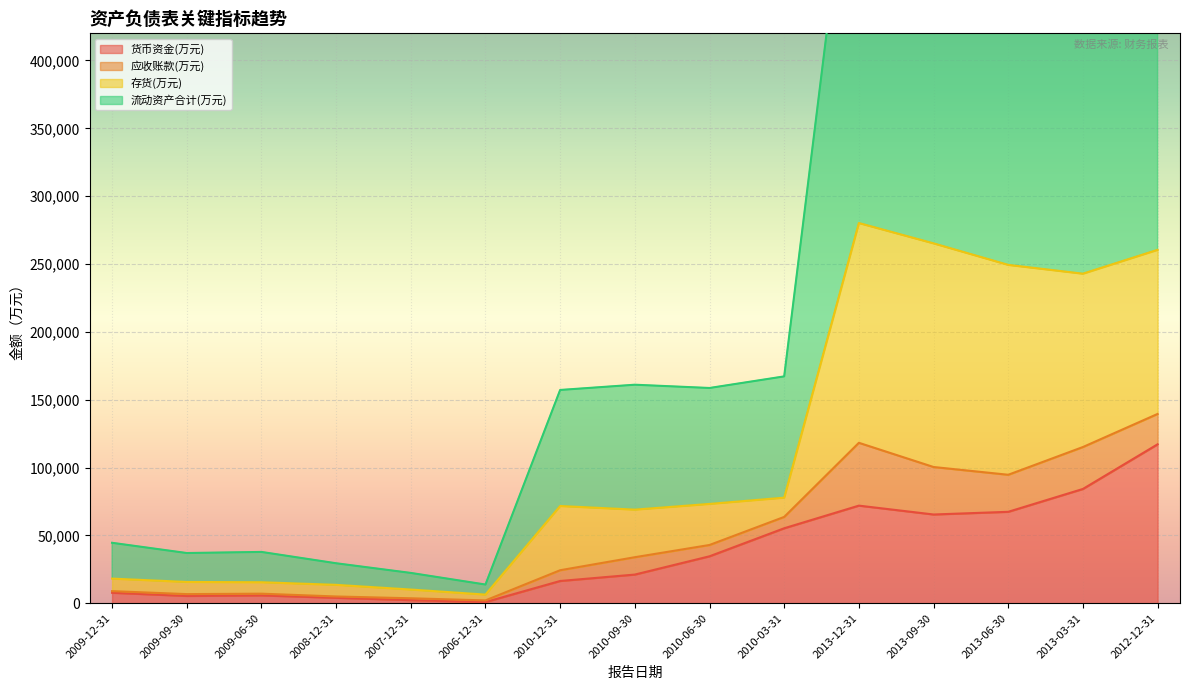

What is the highest value of the 货币资金(万元) series?

117142